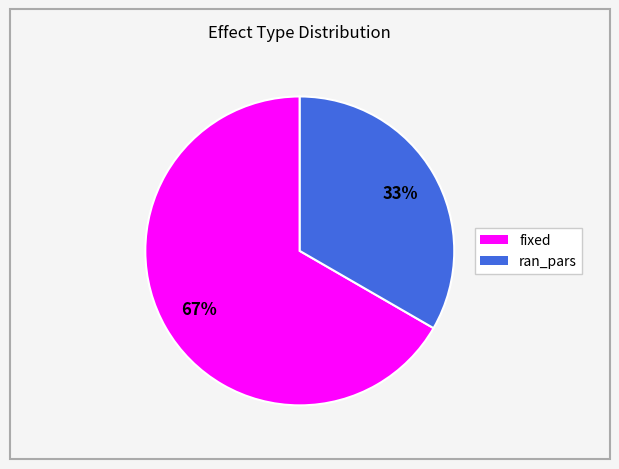

What percentage is the fixed slice, to the nearest percent?

67%